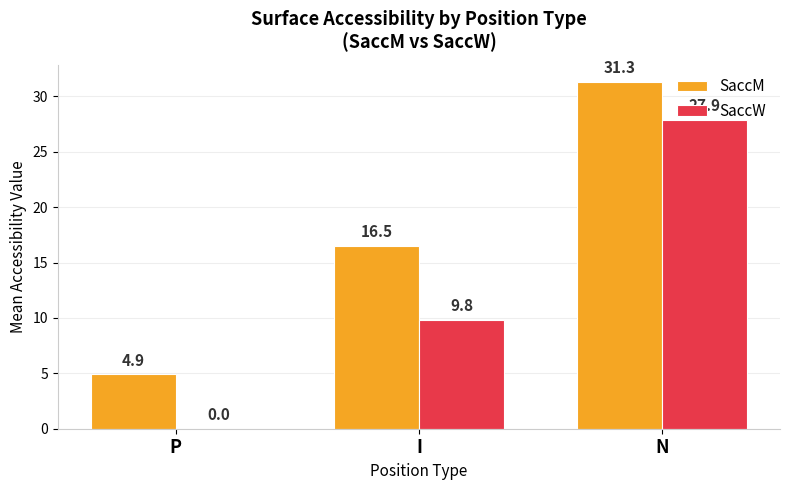

Are the bars grouped side by side (vs. stacked)?

Yes